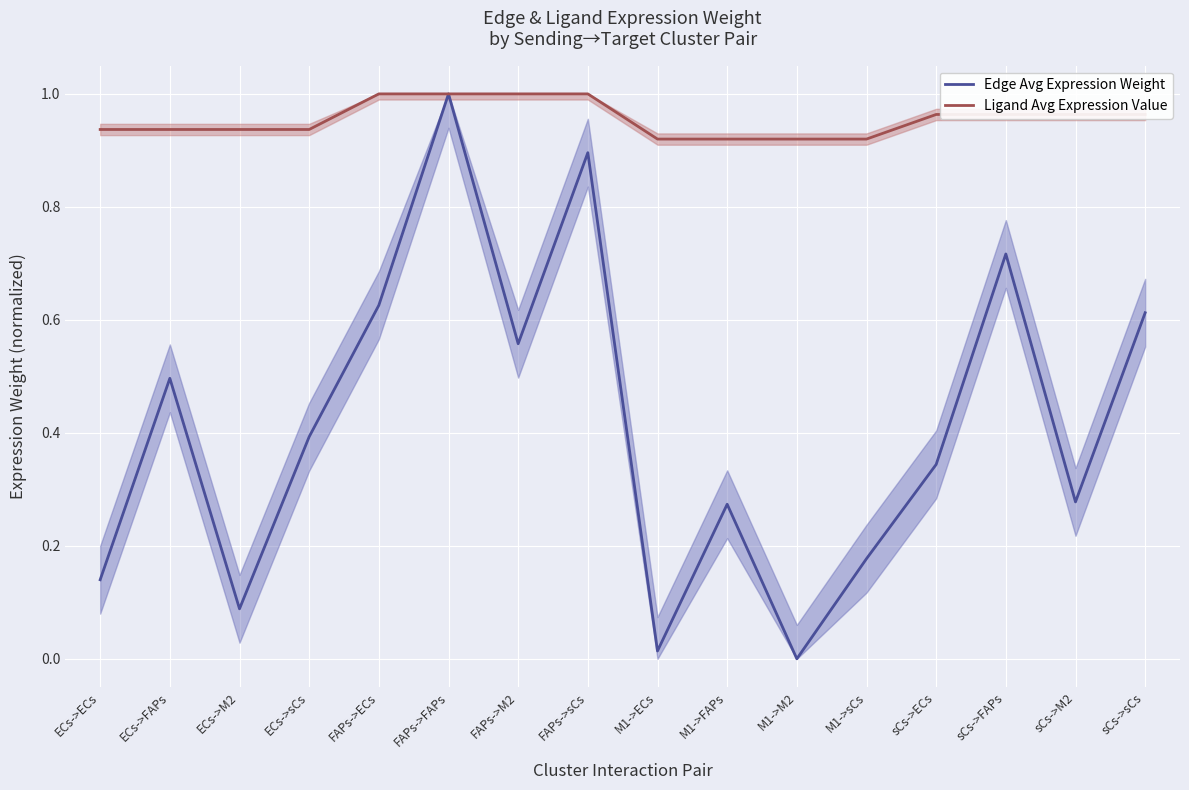

Which series changed the most between FAPs->sCs and M1->M2?

Edge Avg Expression Weight